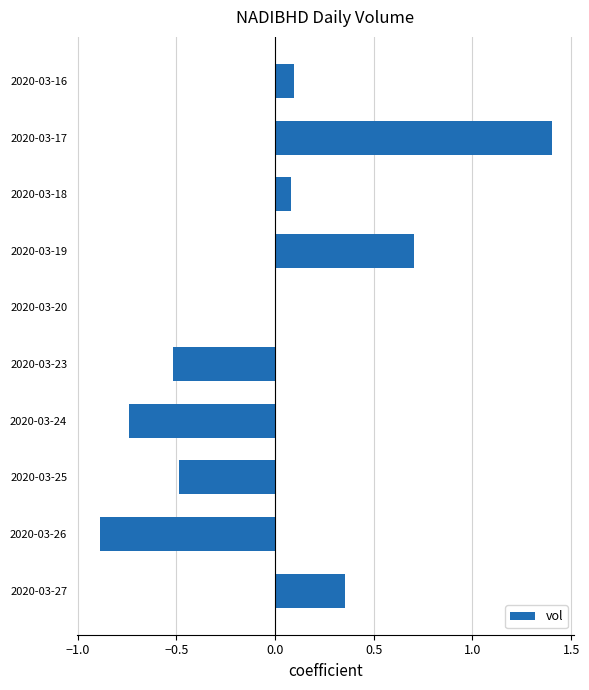

What is the sum of the values at 2020-03-18 and 2020-03-25?

-0.4